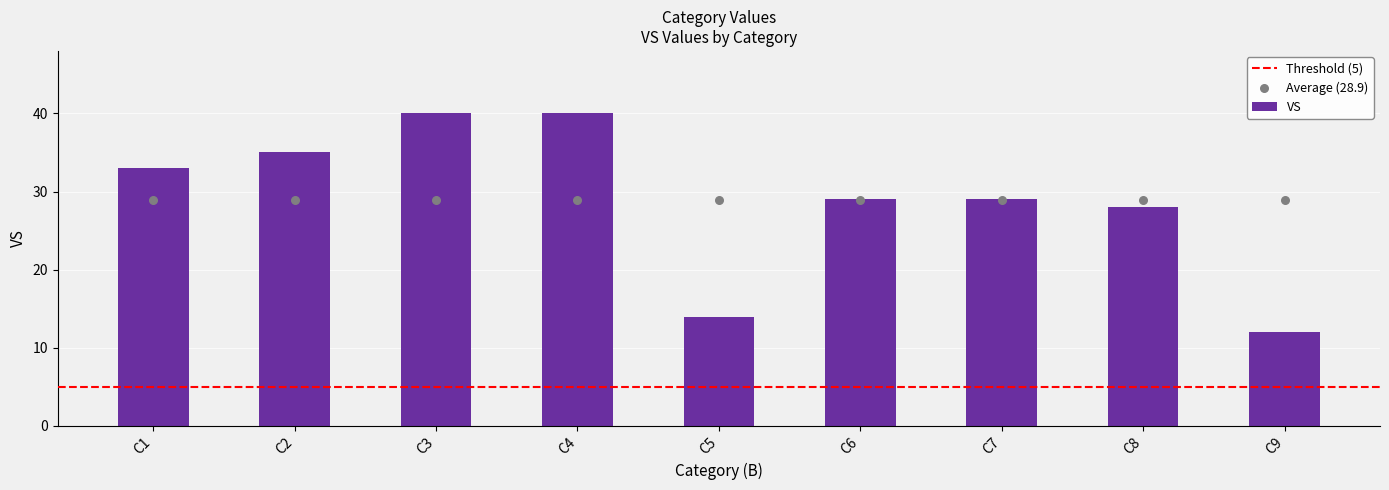

Approximately how many times larger is the value at C9 compared to C1?

0.4